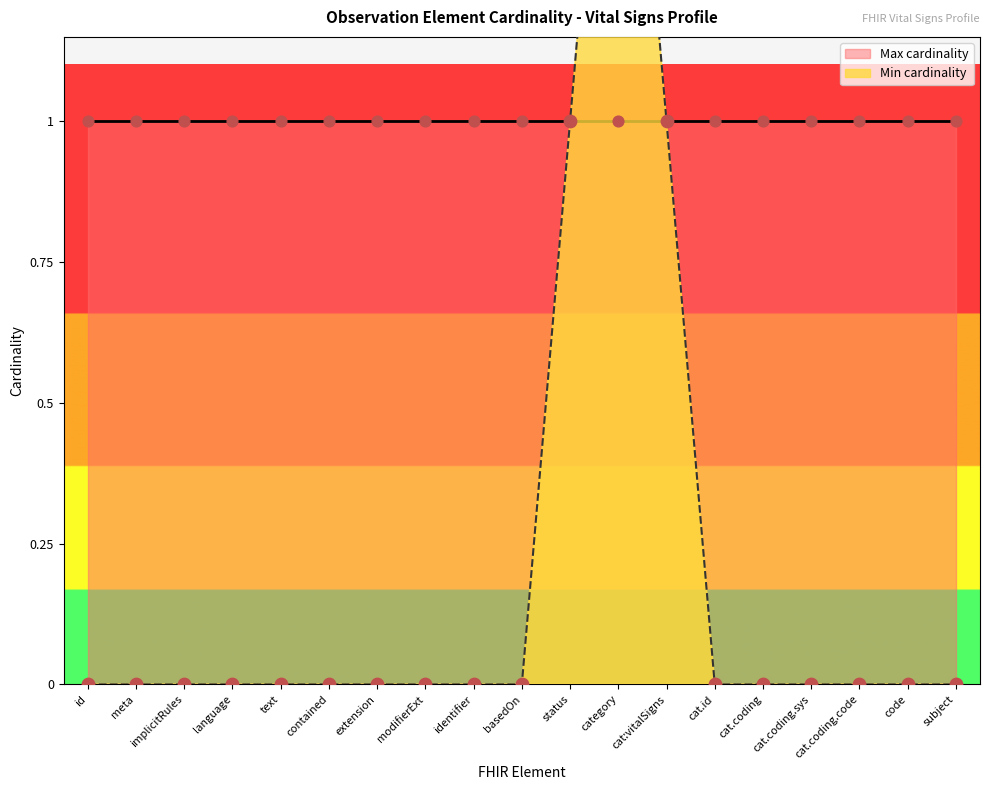

Between basedOn and extension, which is larger?

basedOn